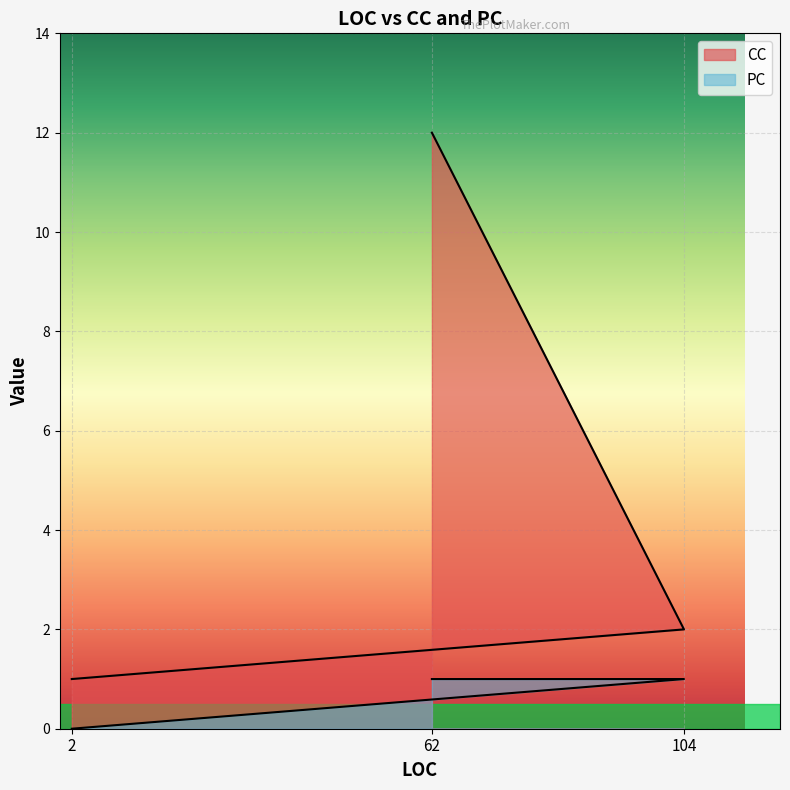

At how many categories does at least one series exceed 9?

1